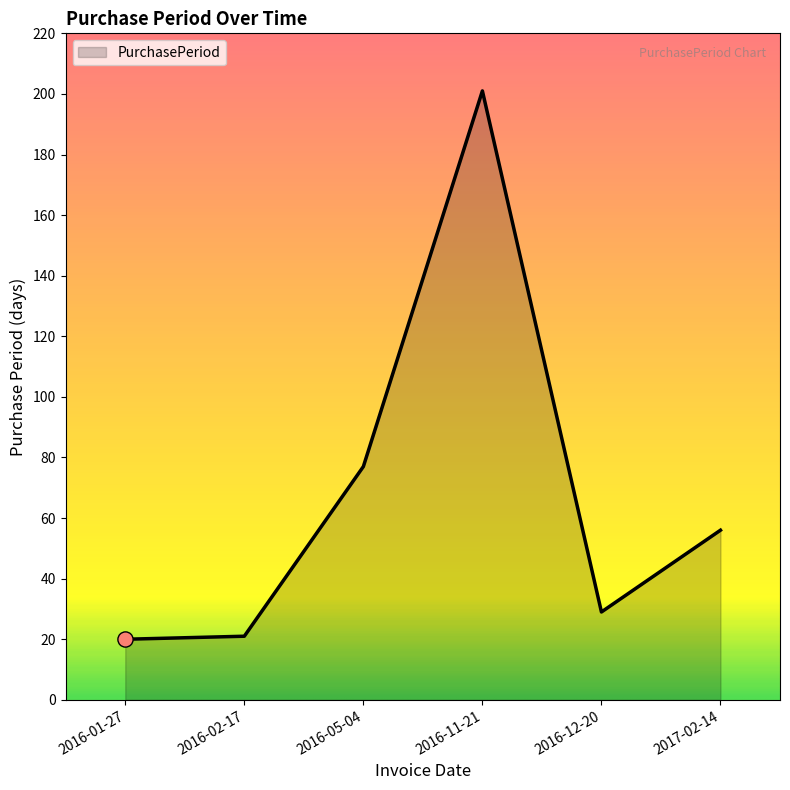

Which has a higher value, 2016-12-20 or 2016-01-27?

2016-12-20